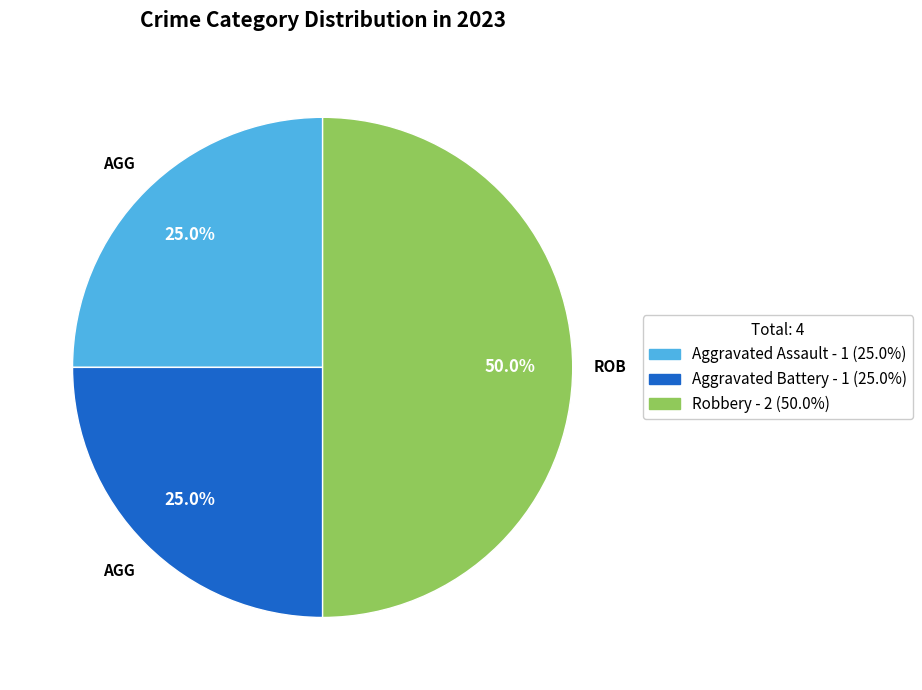

Approximately how many times larger is the value at Aggravated Assault compared to Aggravated Battery?

1.0